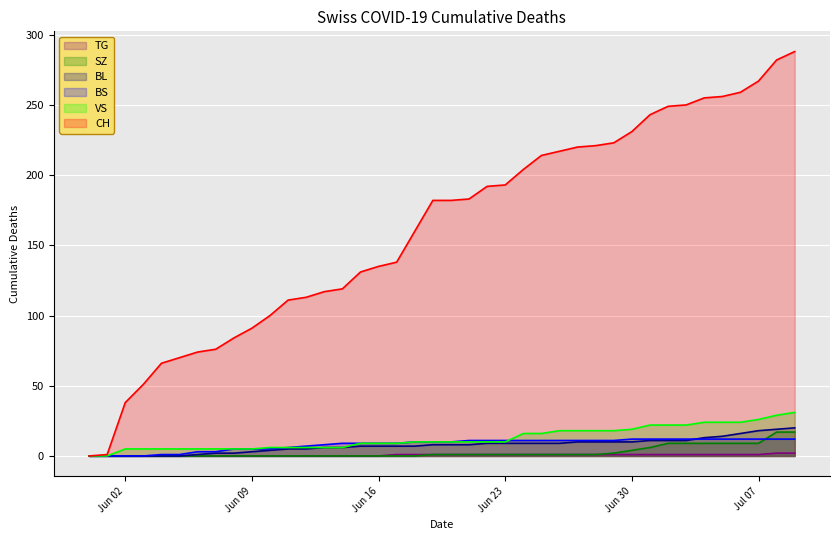

What is the greatest value displayed?

288